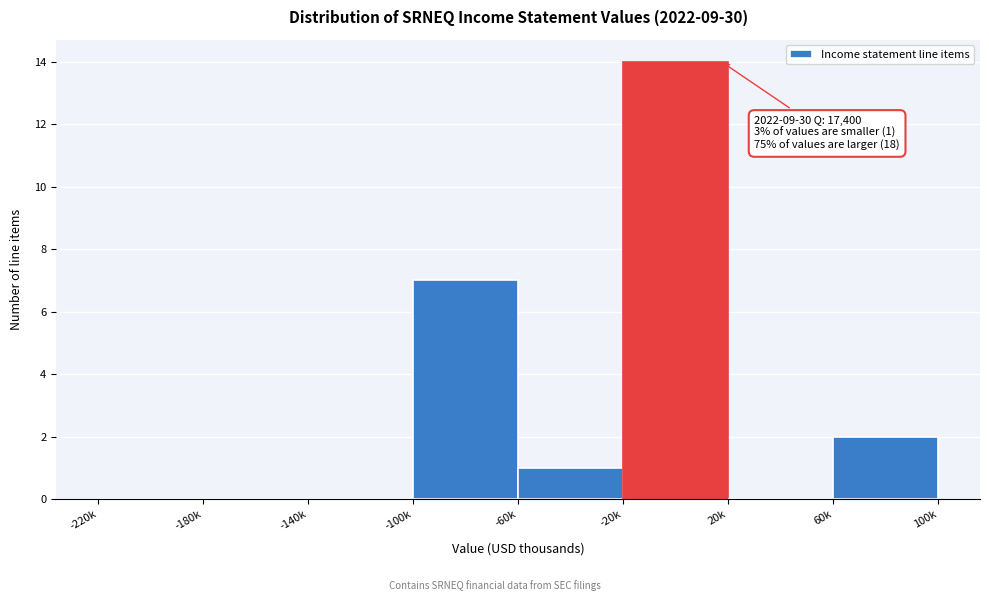

What is the maximum value shown in the chart?

14